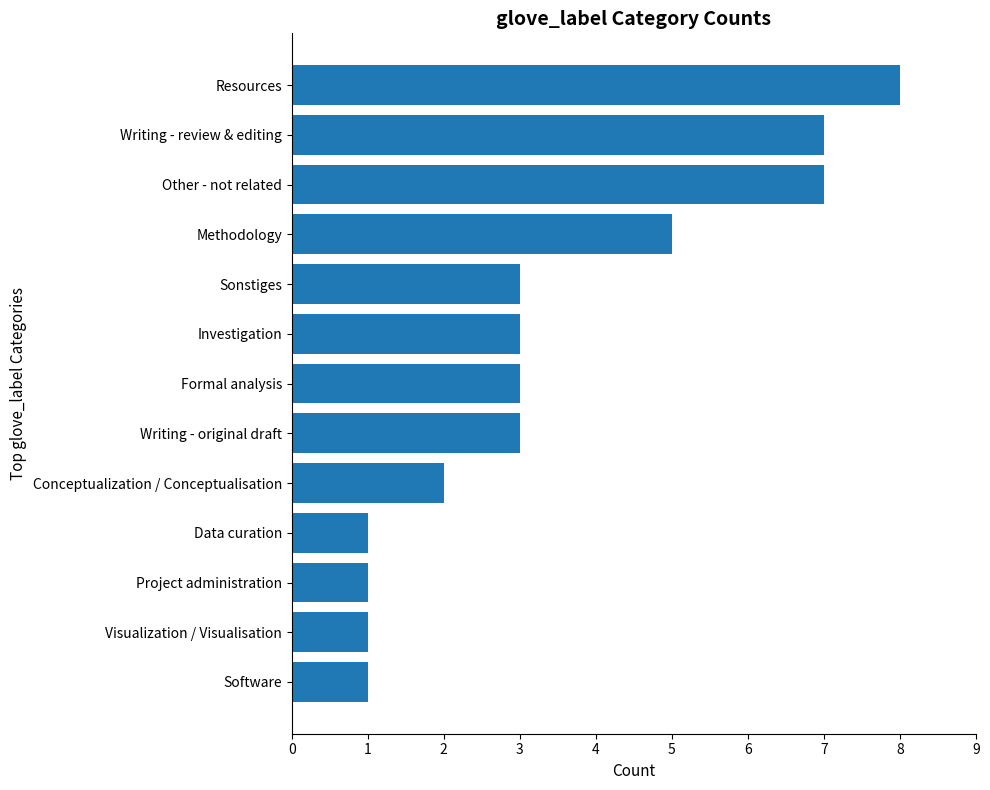

What is the minimum value shown in the chart?

1